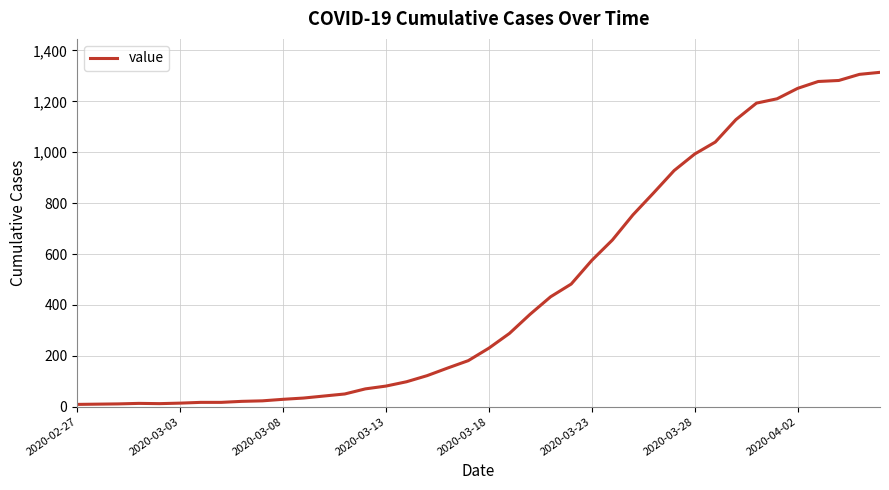

What is the difference between the maximum and minimum values?

1305